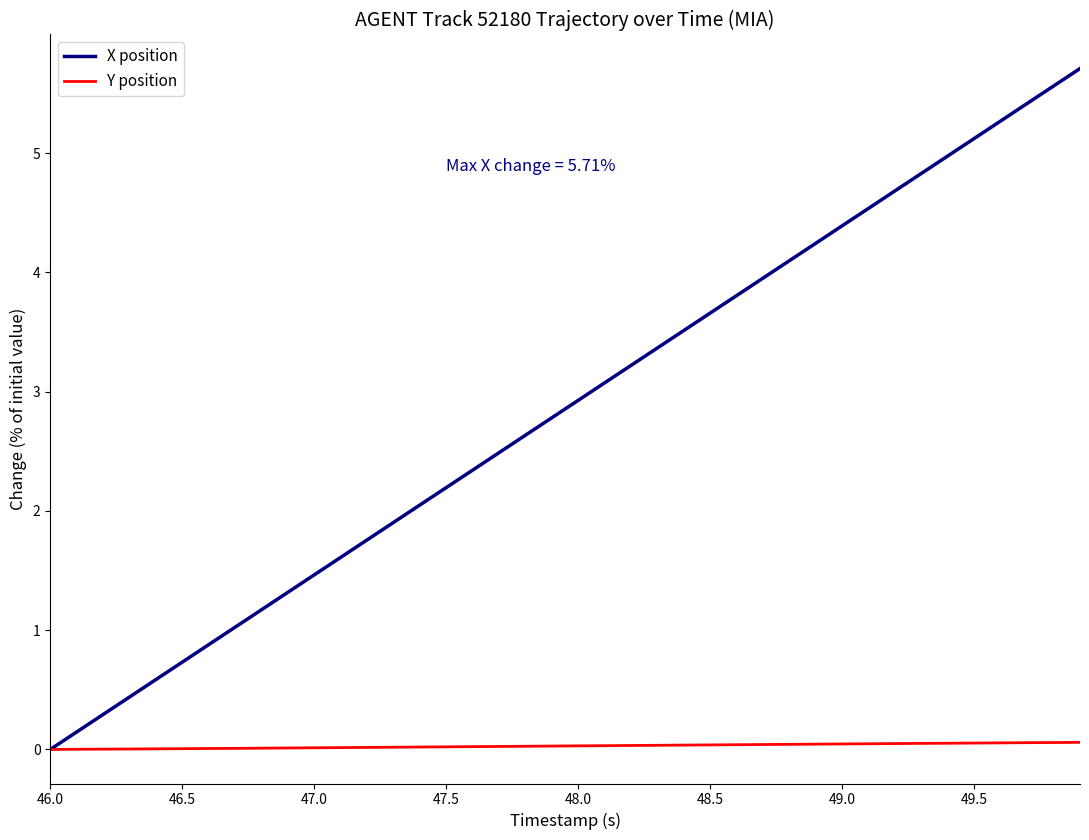

How many lines are shown in the chart?

2